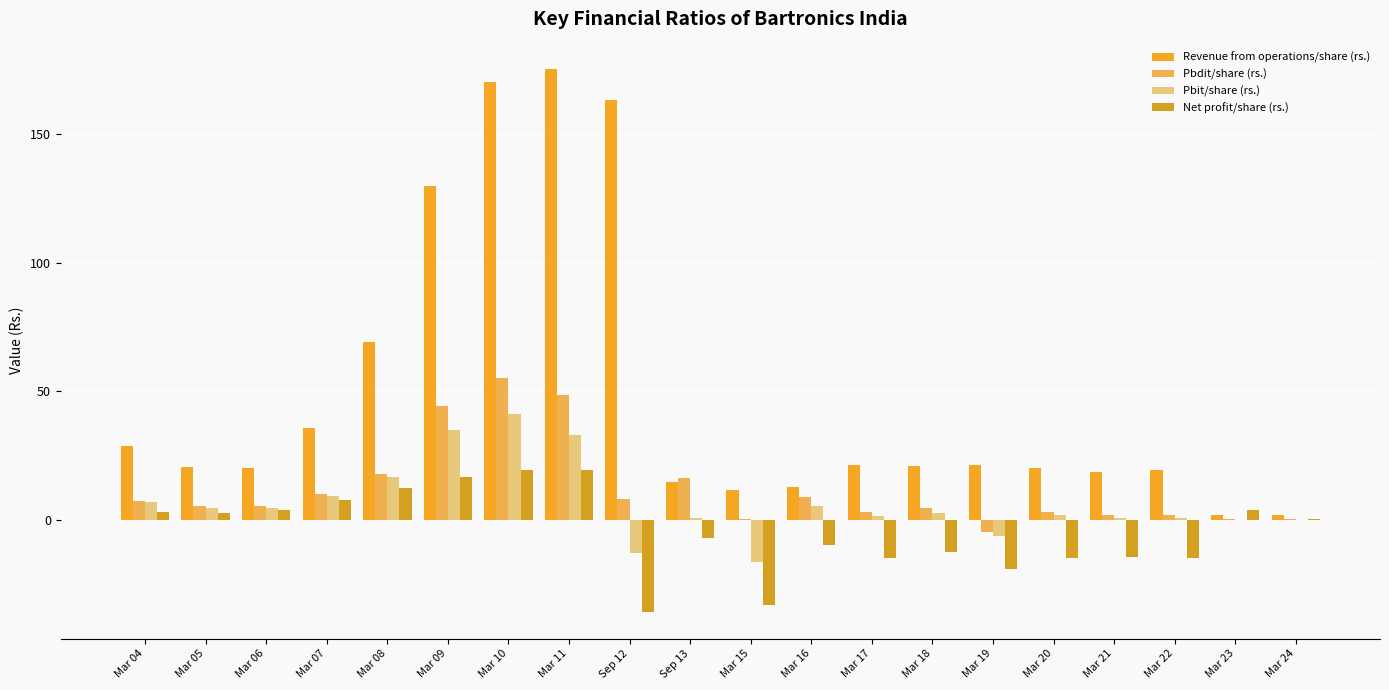

Is it true that Pbdit/share (rs.) equals 67.2 at Mar 11?

False